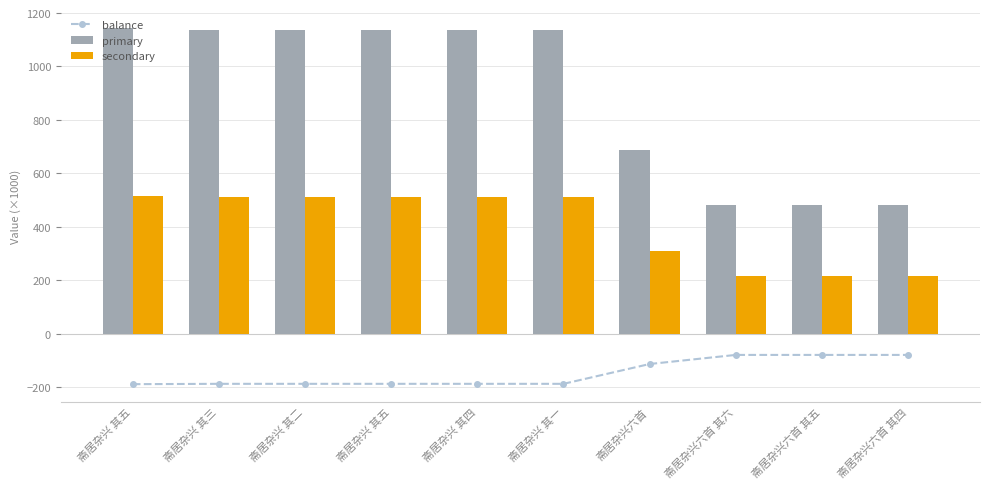

What is the sum of the secondary values at 斋居杂兴六首 其五 and 斋居杂兴 其四?

727.9